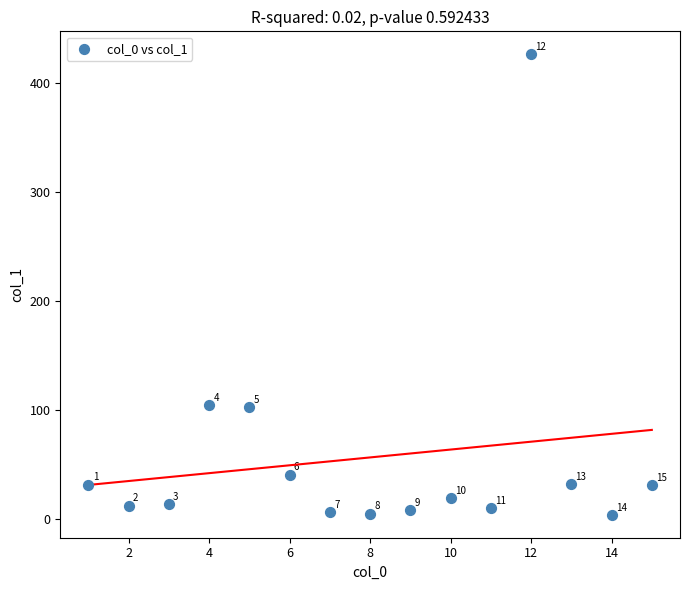

What is the range of X values (max minus min)?

14.0